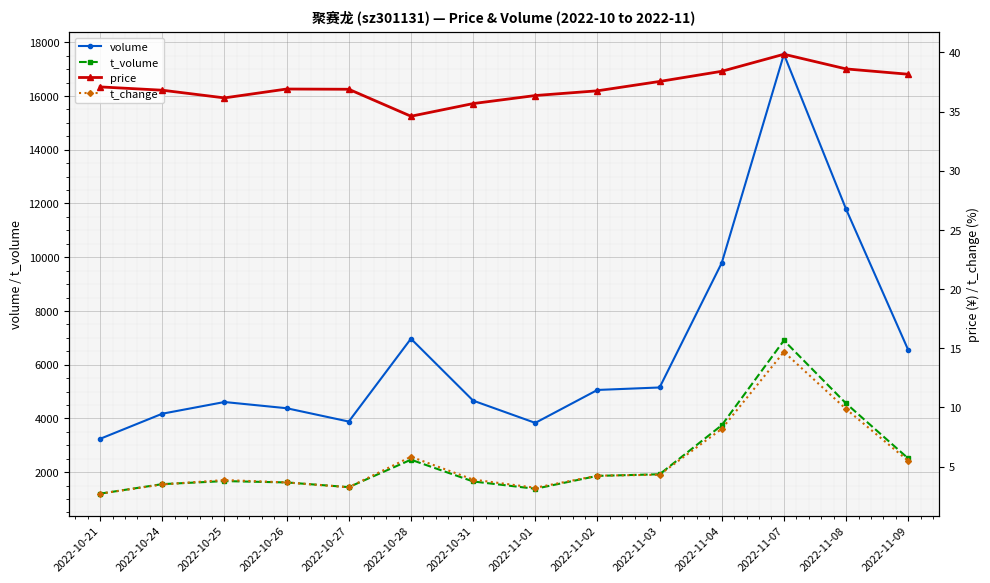

True or false: volume and t_change cross at least once.

False